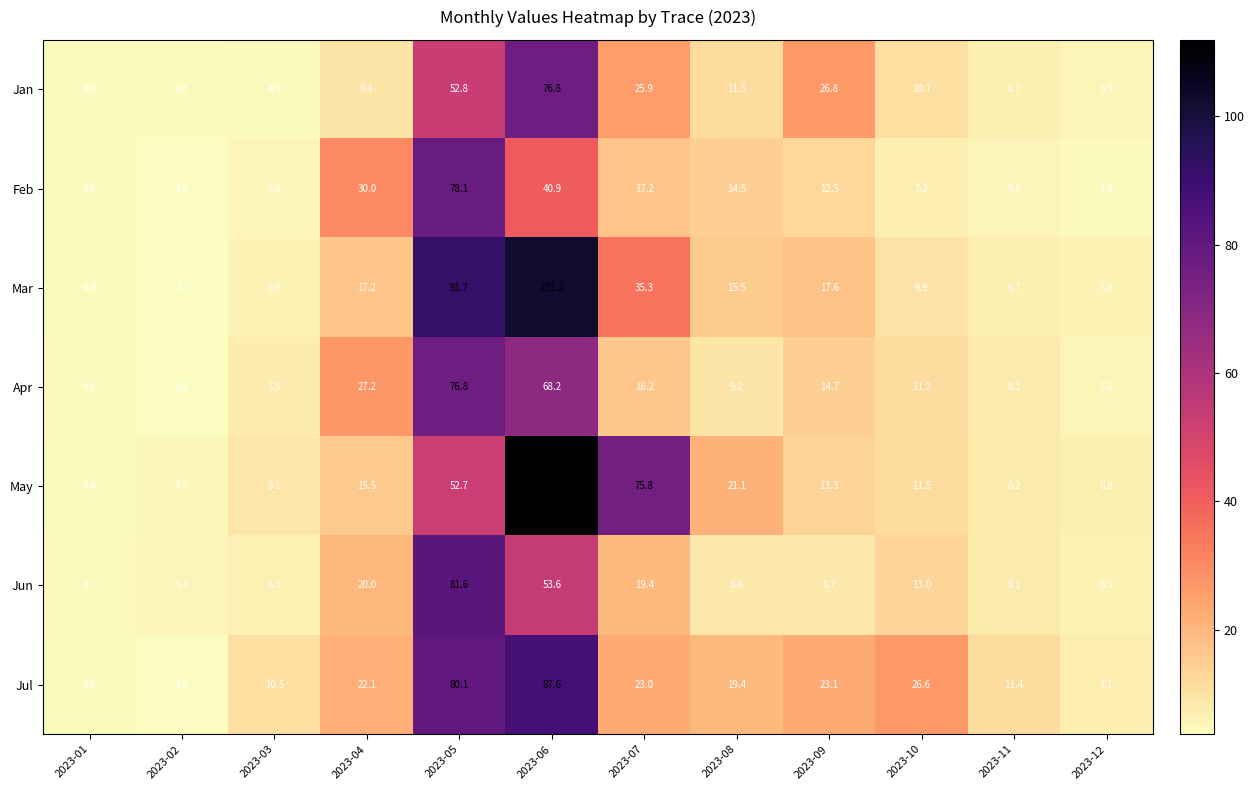

What is the total value across all series at 2023-10?

90.1